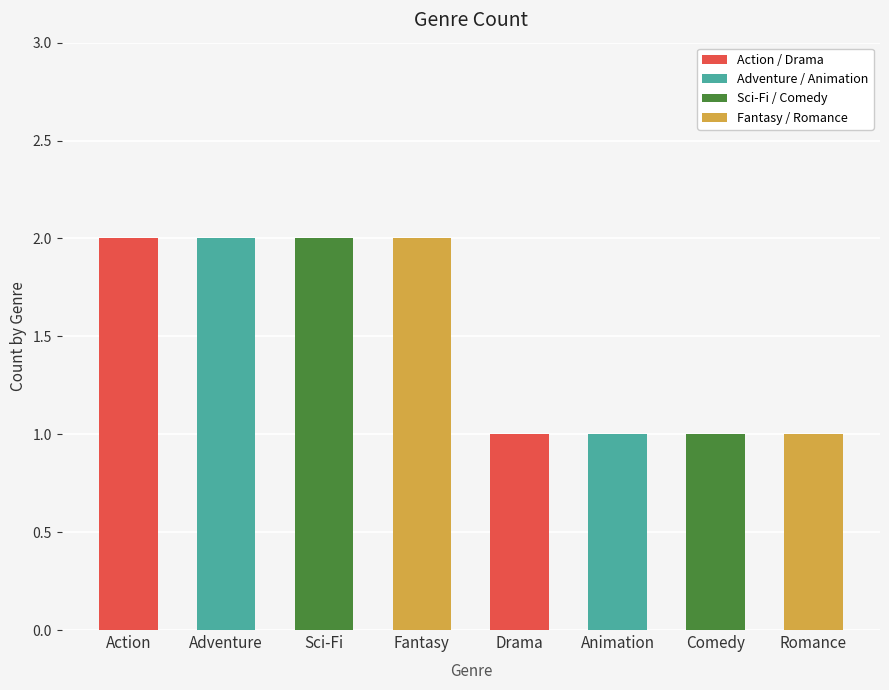

Does the chart contain stacked bars?

No